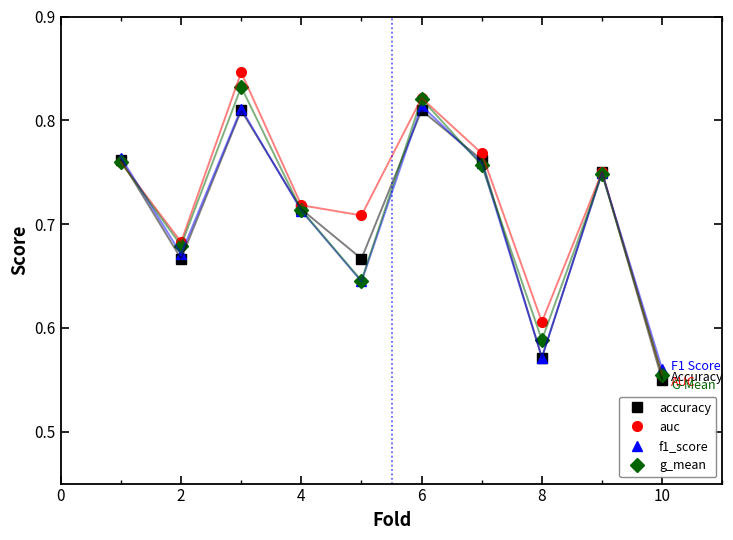

At how many categories does at least one series exceed 0?

10